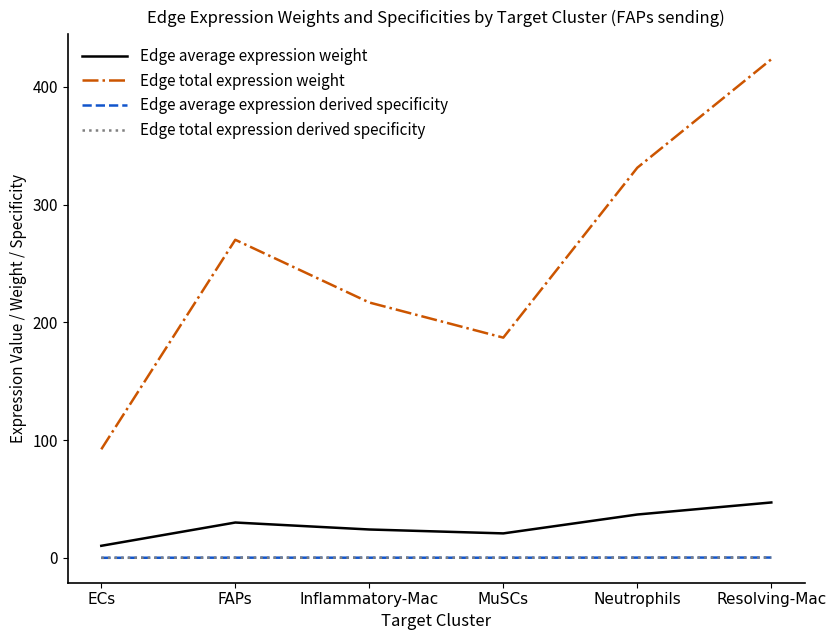

What is the difference between the maximum and minimum values in the Edge total expression weight series?

331.2